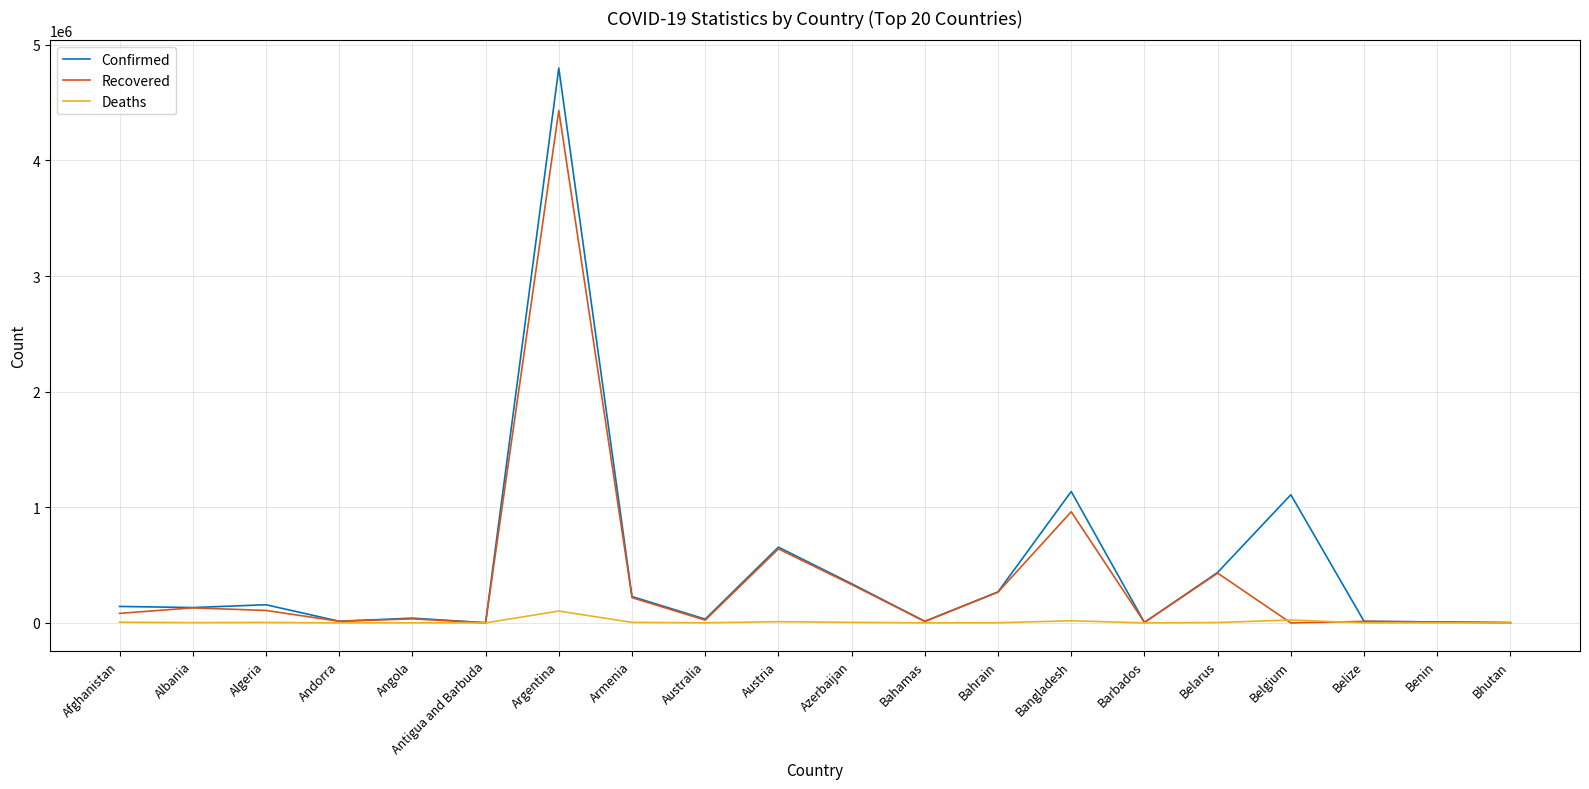

Which series has the widest spread of values?

Confirmed